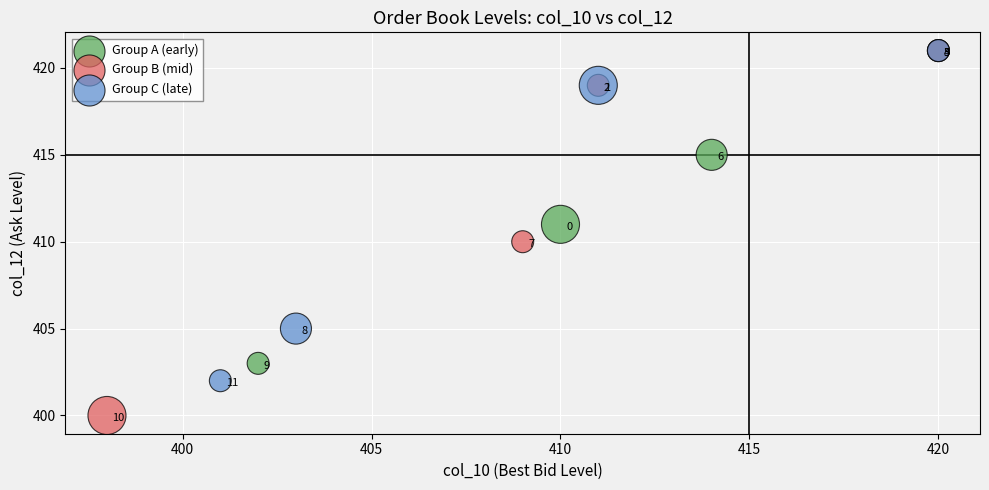

Which series contains the lowest Y value?

Group B (mid)